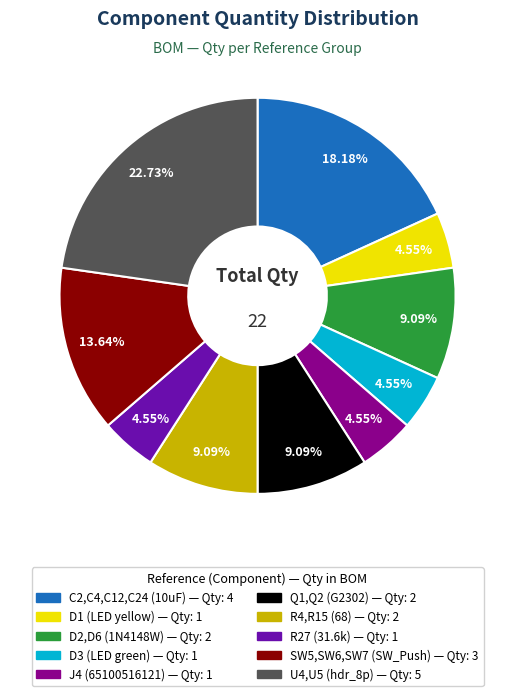

The U4,U5 (hdr_8p) slice represents 14% of the pie. True or false?

False